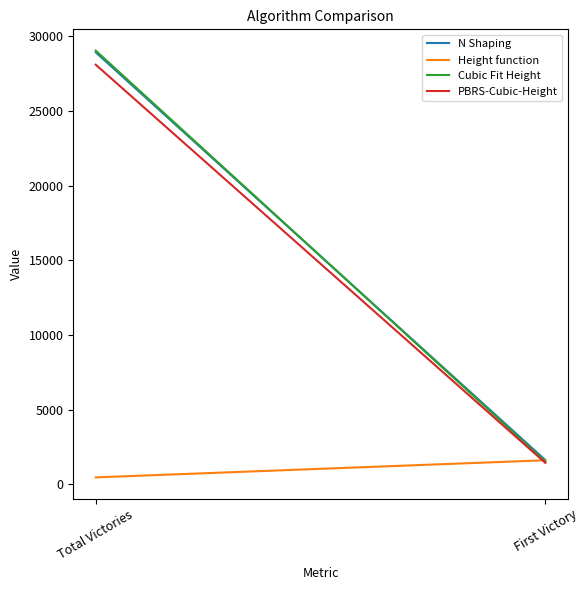

What is the maximum value for N Shaping?

28928